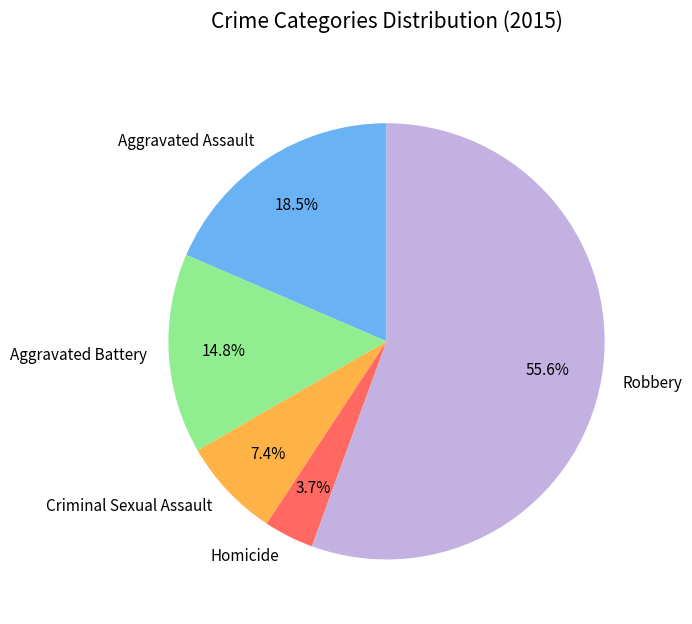

To the nearest percent, what percentage of the pie is Robbery?

56%